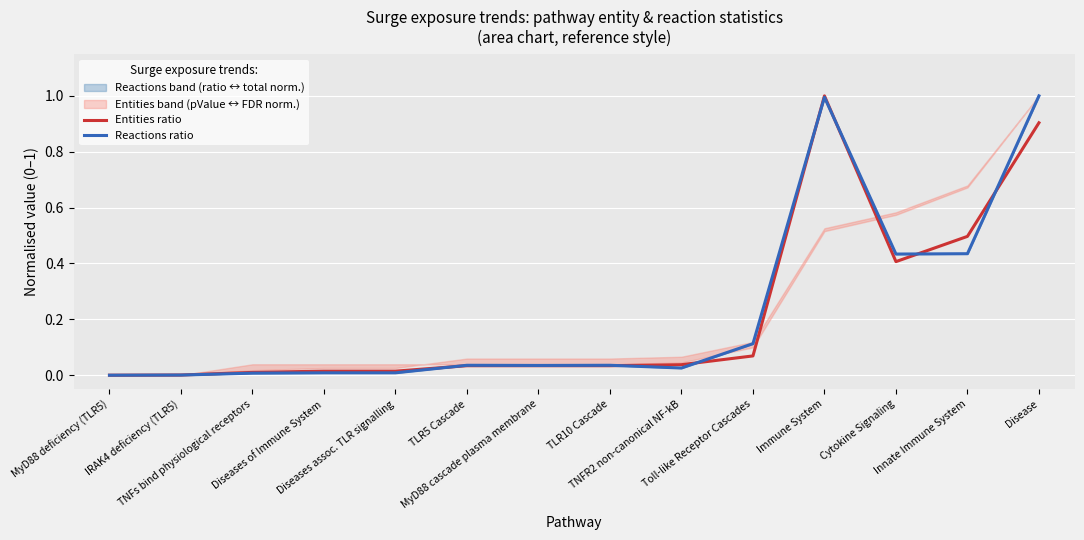

The Reactions ratio series shows 0.0 at MyD88 deficiency (TLR5). True or false?

True